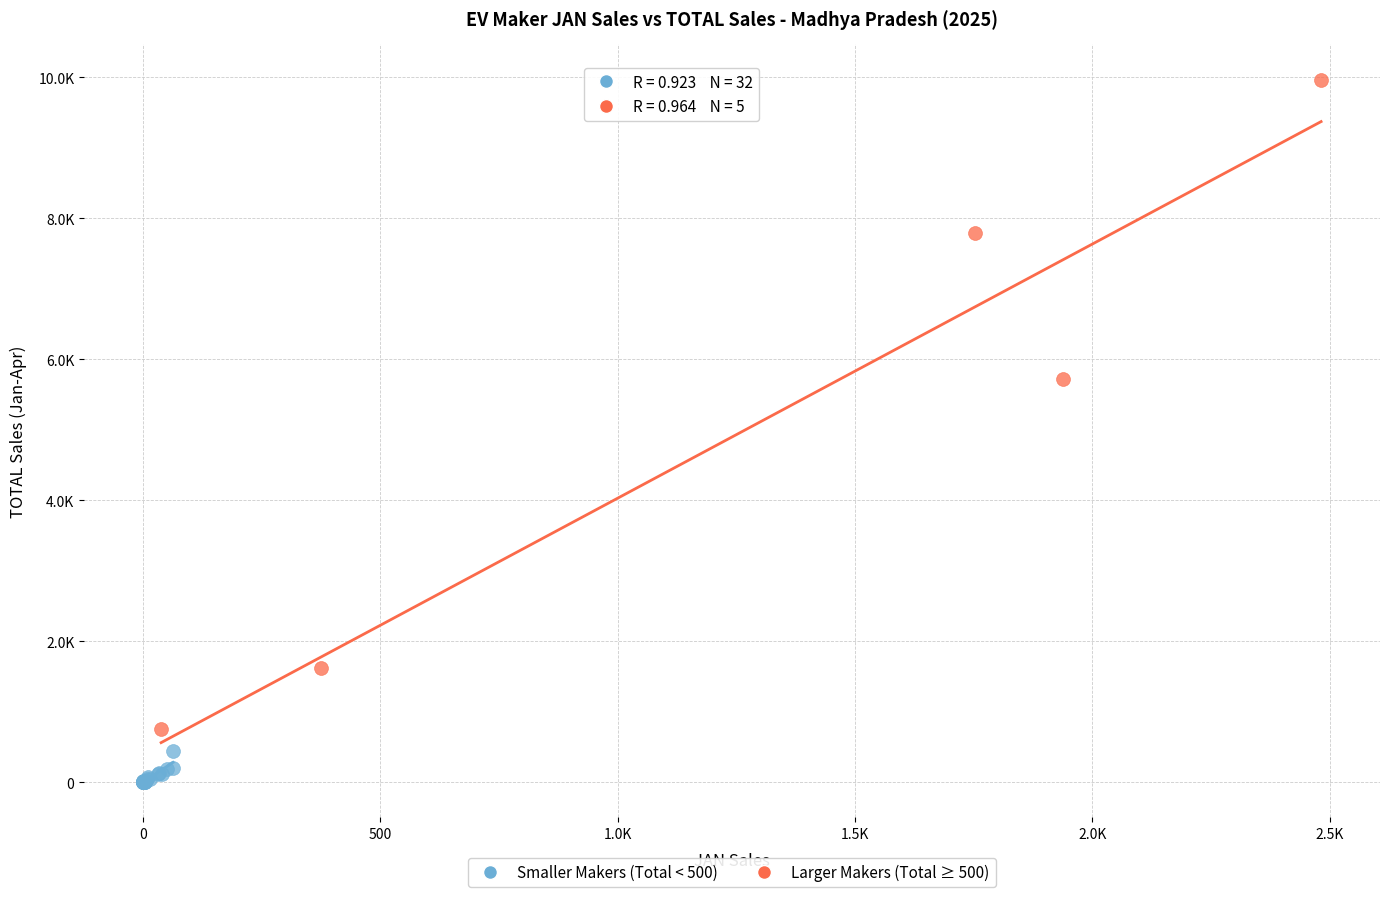

Which series has the largest Y range (max minus min)?

Larger Makers (Total ≥ 500)